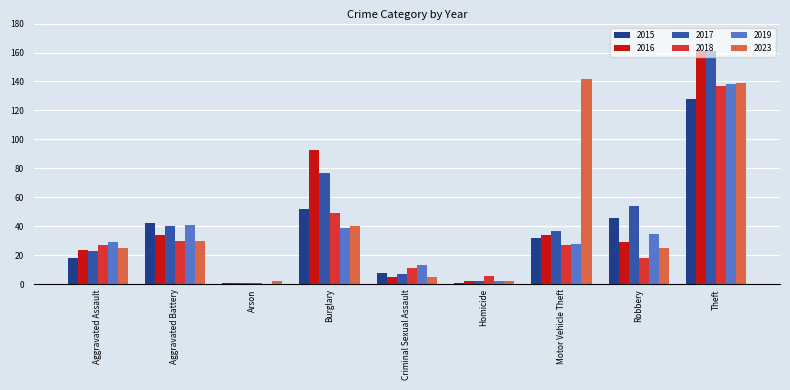

At which category is the sum across all series the highest?

Theft